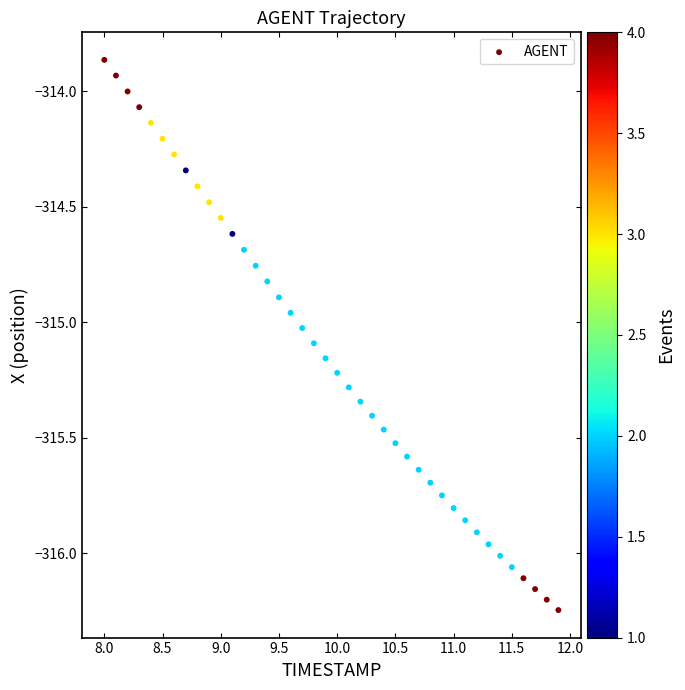

What is the range of X values (max minus min)?

3.9